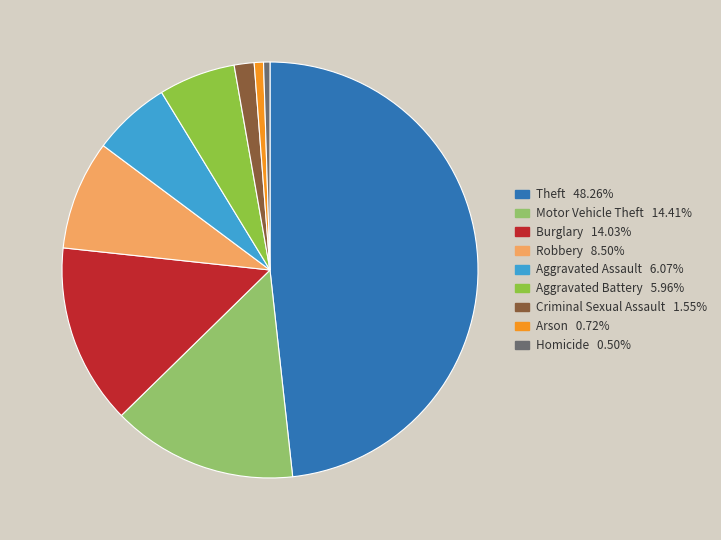

Is there any slice that represents more than half of the pie?

No